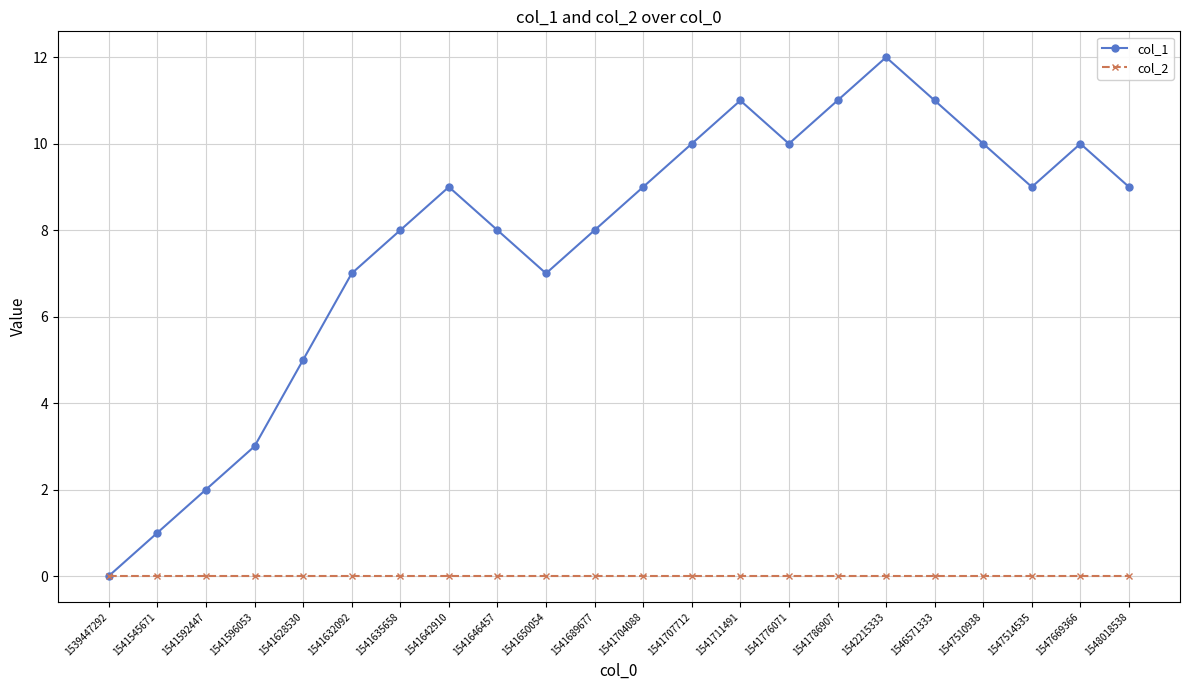

Which series has the largest range (max minus min)?

col_1